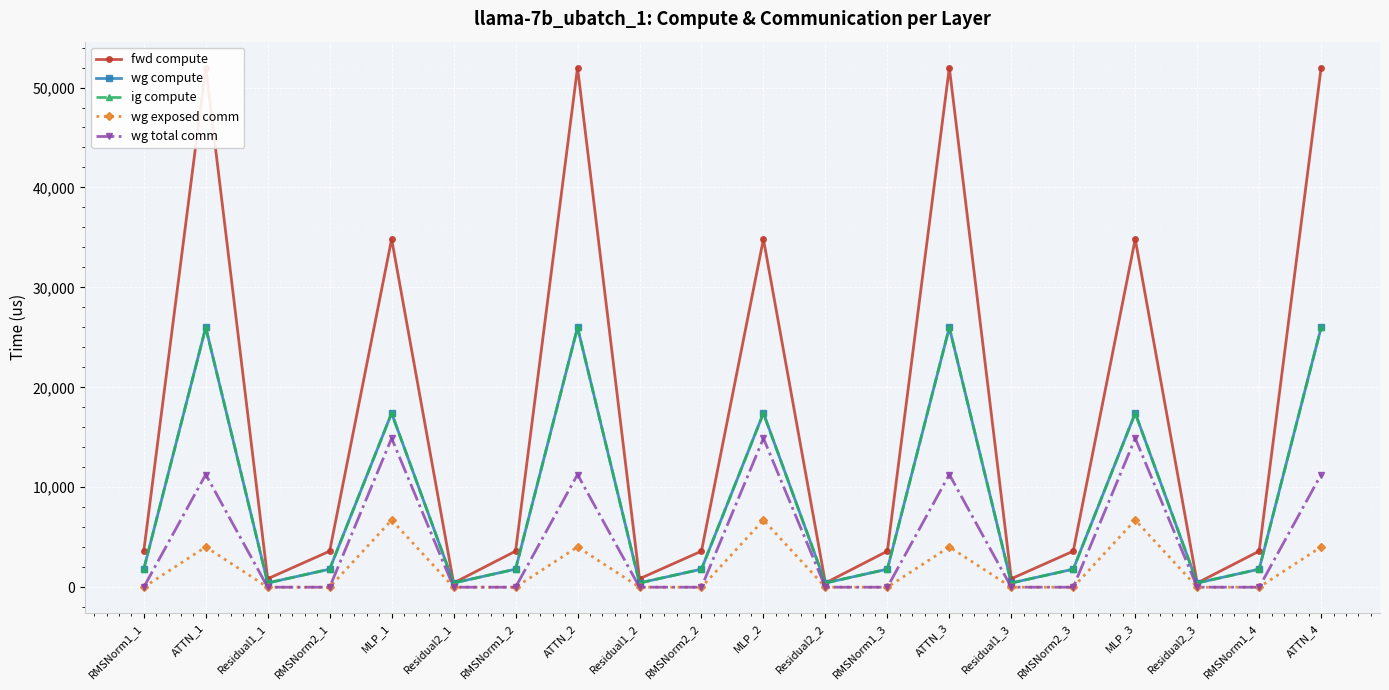

What is the average value of the wg compute series?

8570.0